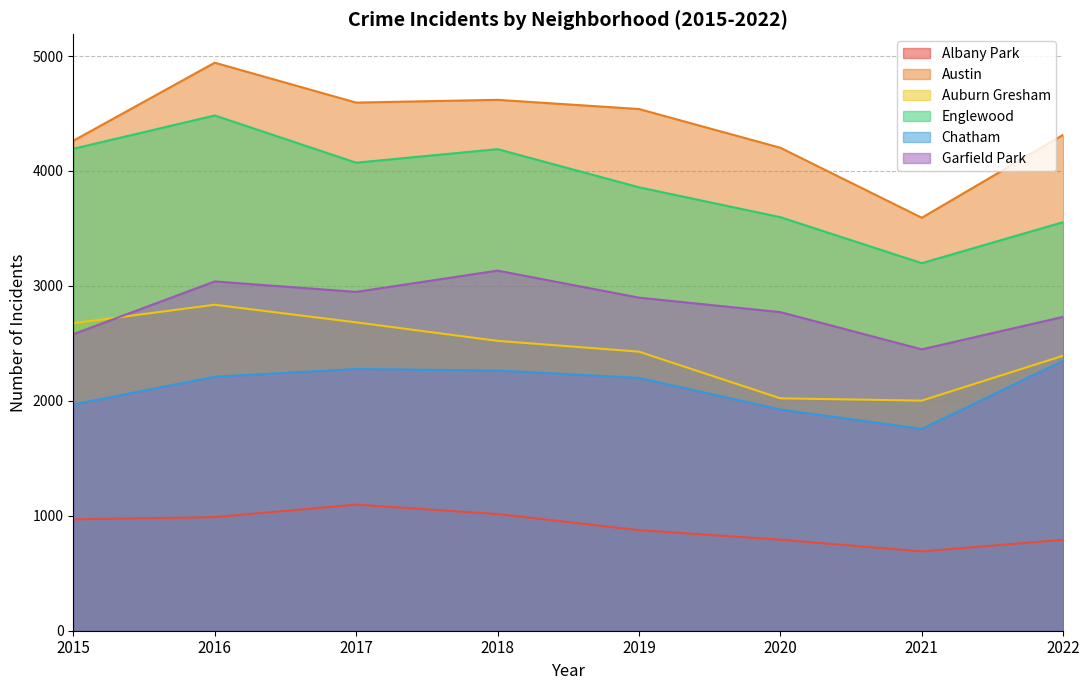

What is the difference between the maximum and minimum values in the Austin series?

1349